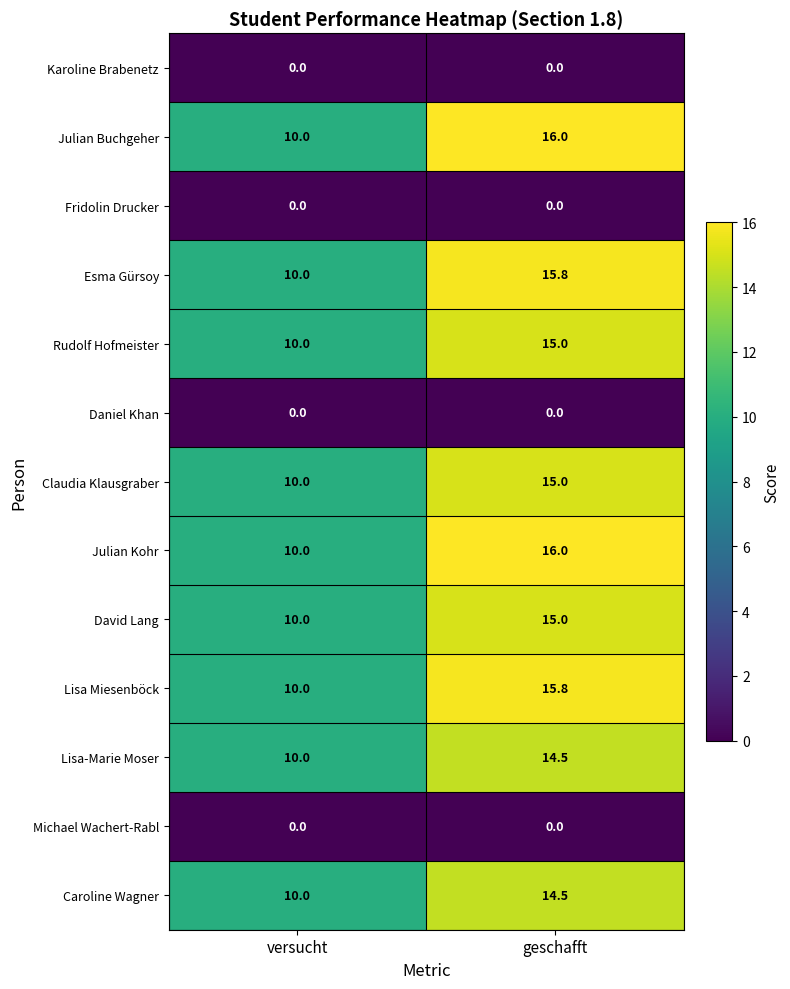

What is the difference between the maximum and minimum values in the Julian Kohr series?

6.0